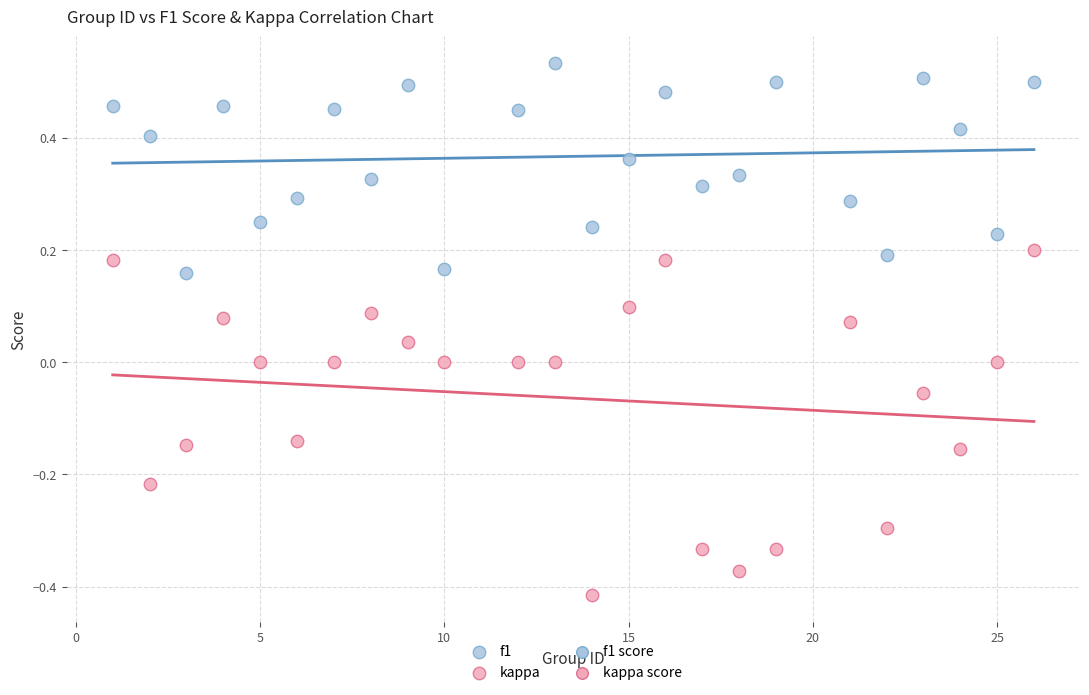

Which series has the widest spread of Y values?

kappa